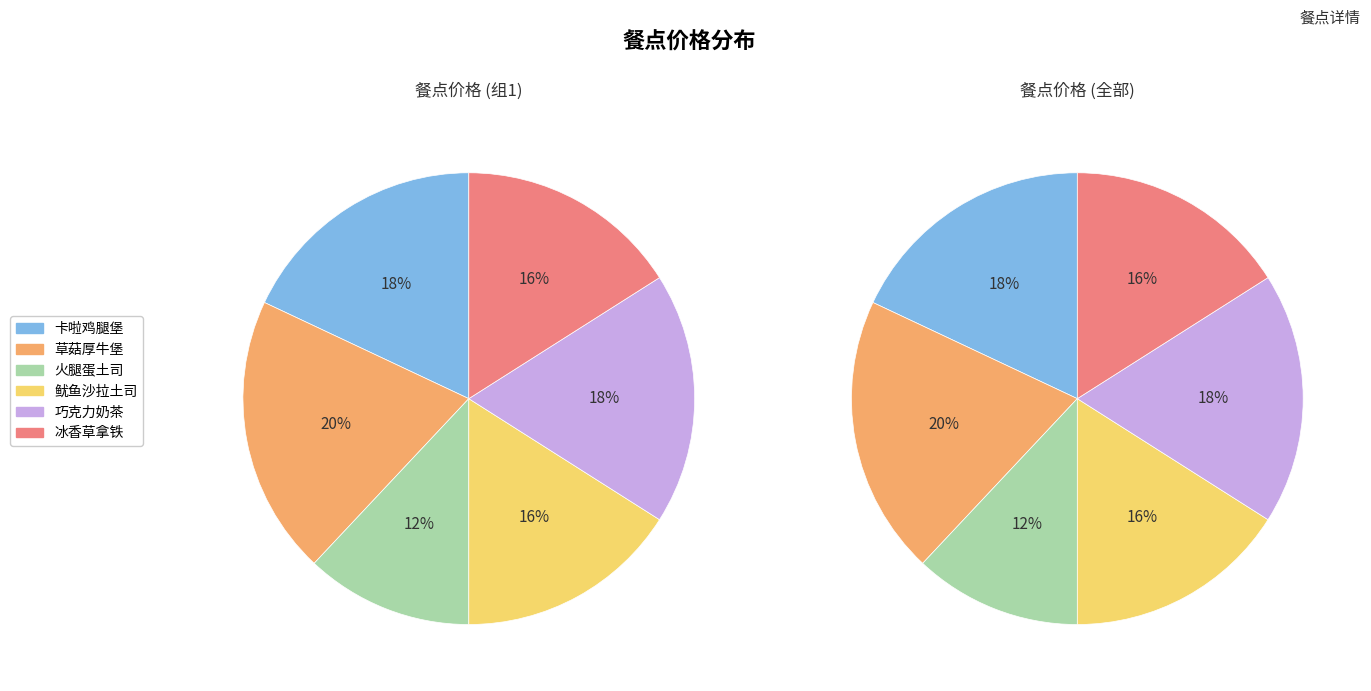

How many segments does this pie chart have?

6